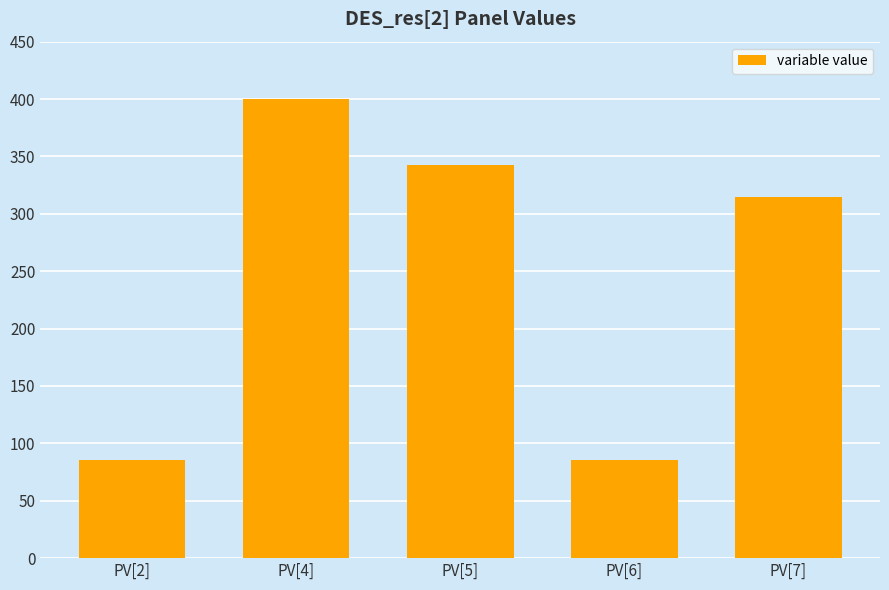

The value at PV[6] is 41.9. True or false?

False